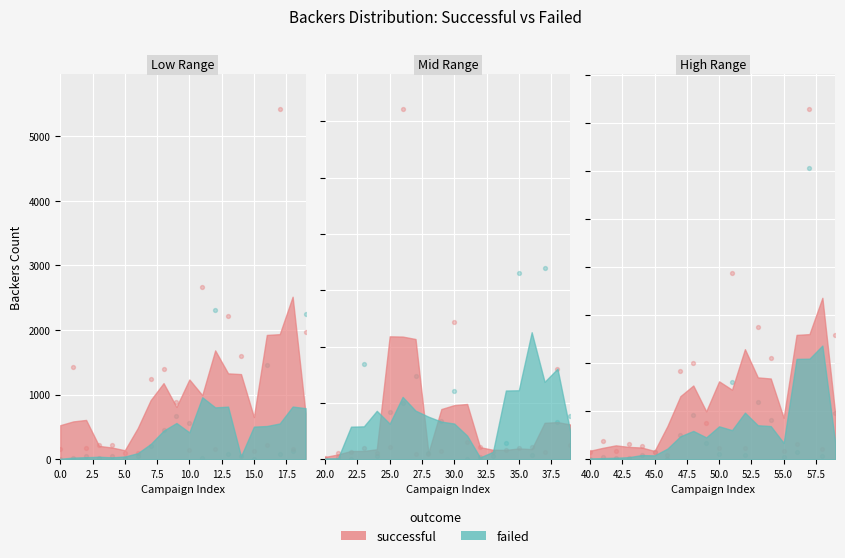

Which series reaches the minimum Y coordinate?

failed